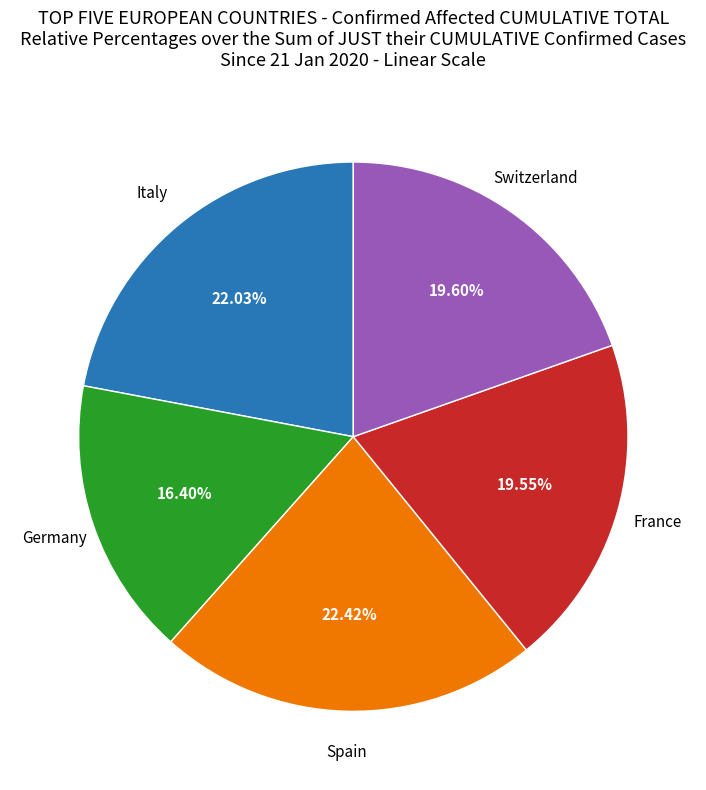

How many segments does this pie chart have?

5